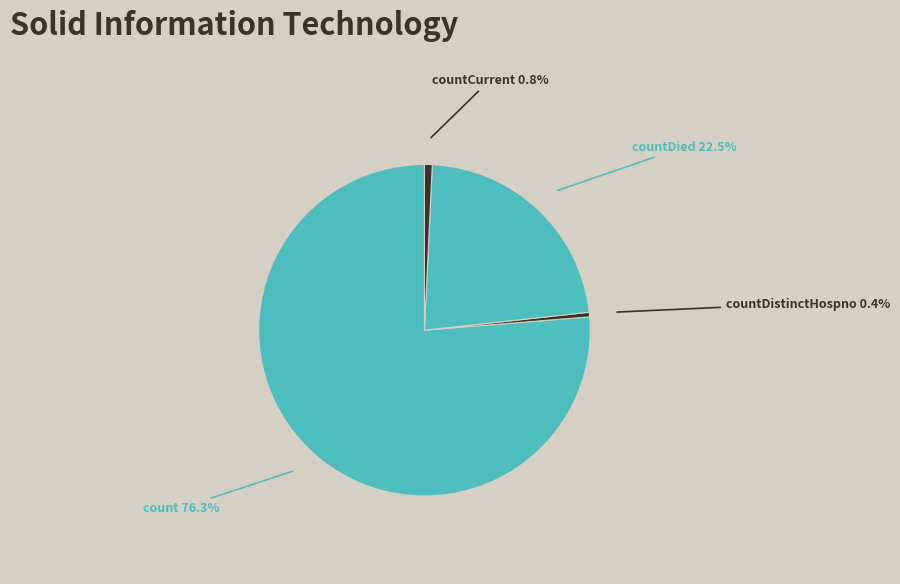

What is the total percentage of count and countDistinctHospno?

76.7%